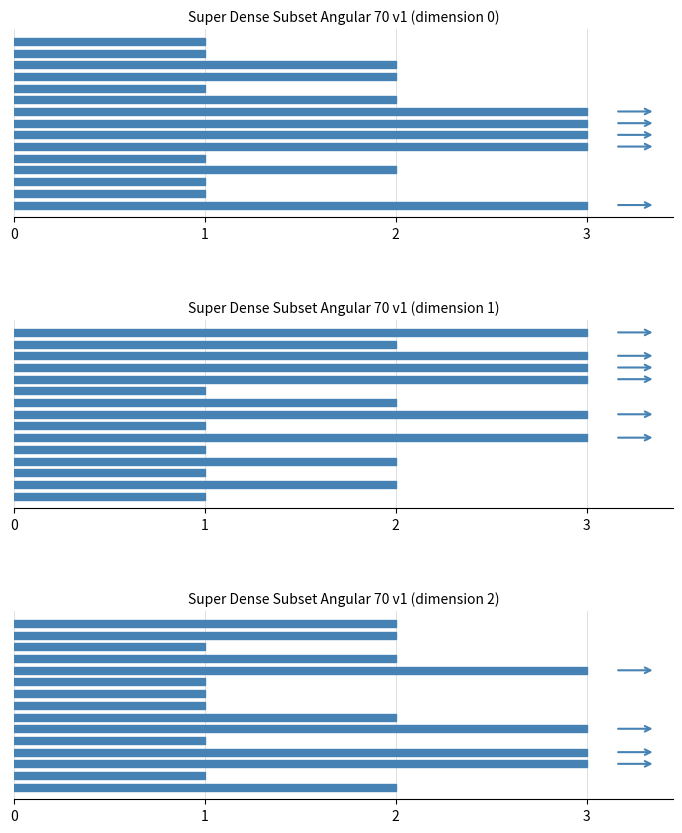

How many bars are there in each group?

3